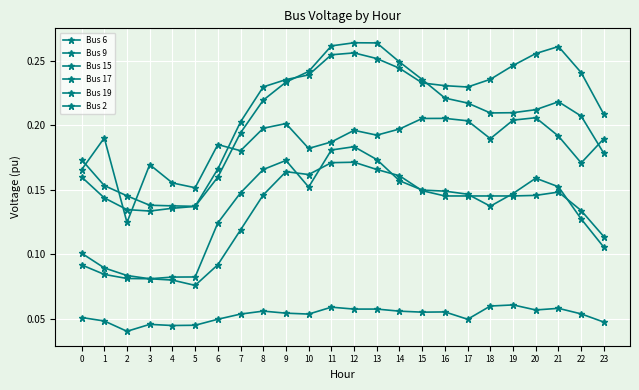

How many lines are shown in the chart?

6